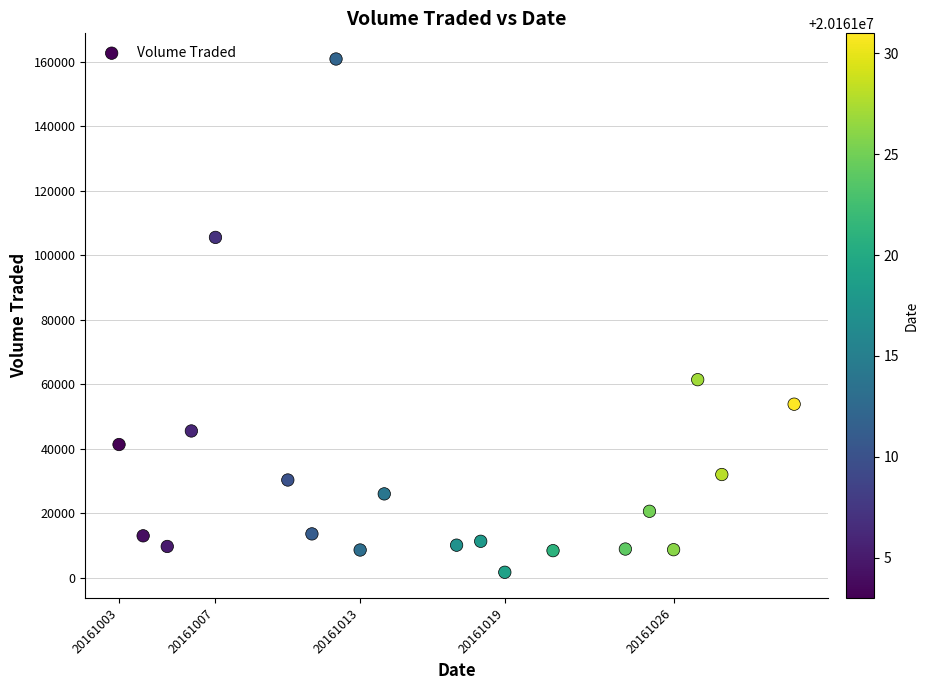

What Y value in the scatter plot is closest to 81250?

61400